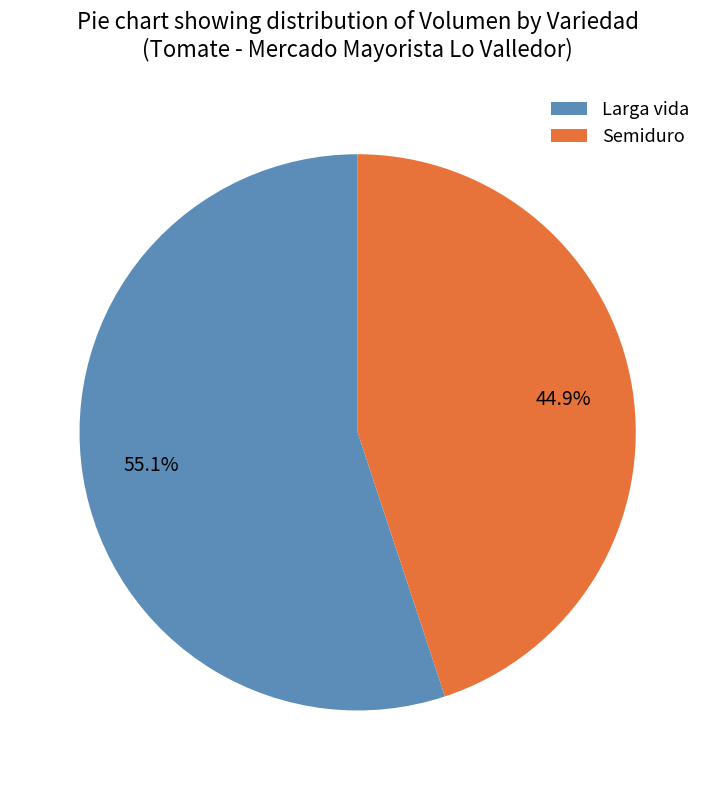

What is the total percentage of Larga vida and Semiduro?

100.0%